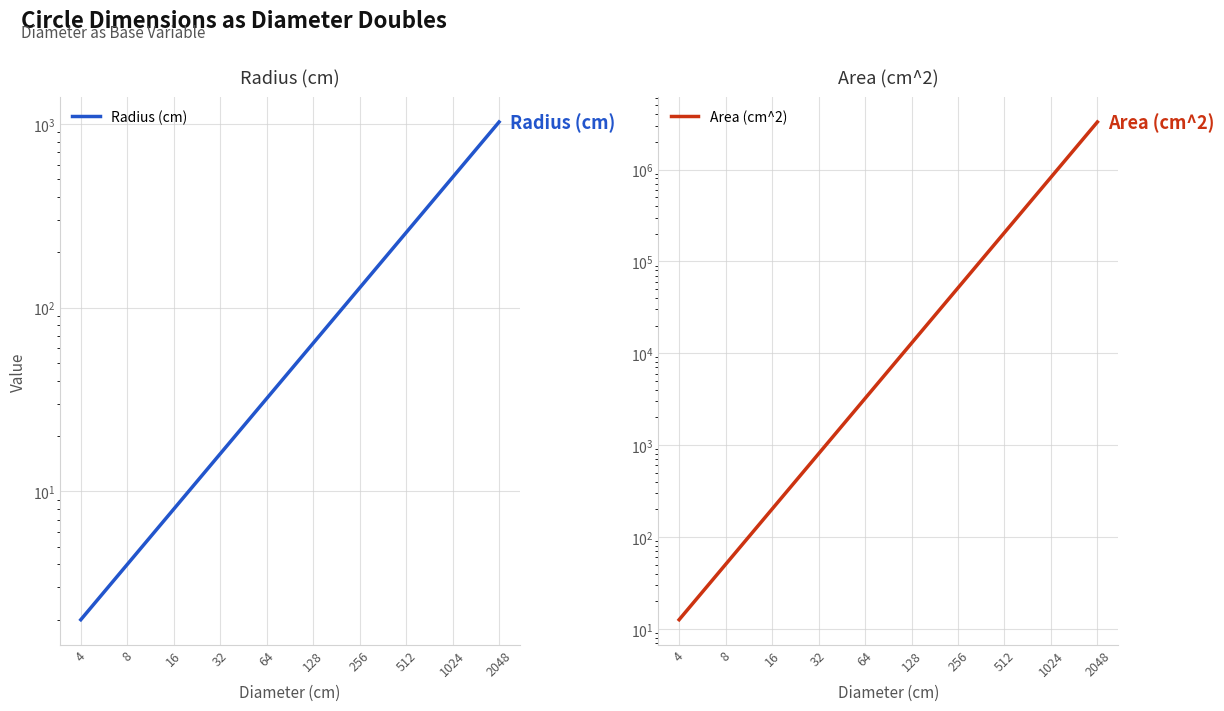

What is the difference between the maximum and second lowest values in the Radius (cm) series?

1020.0